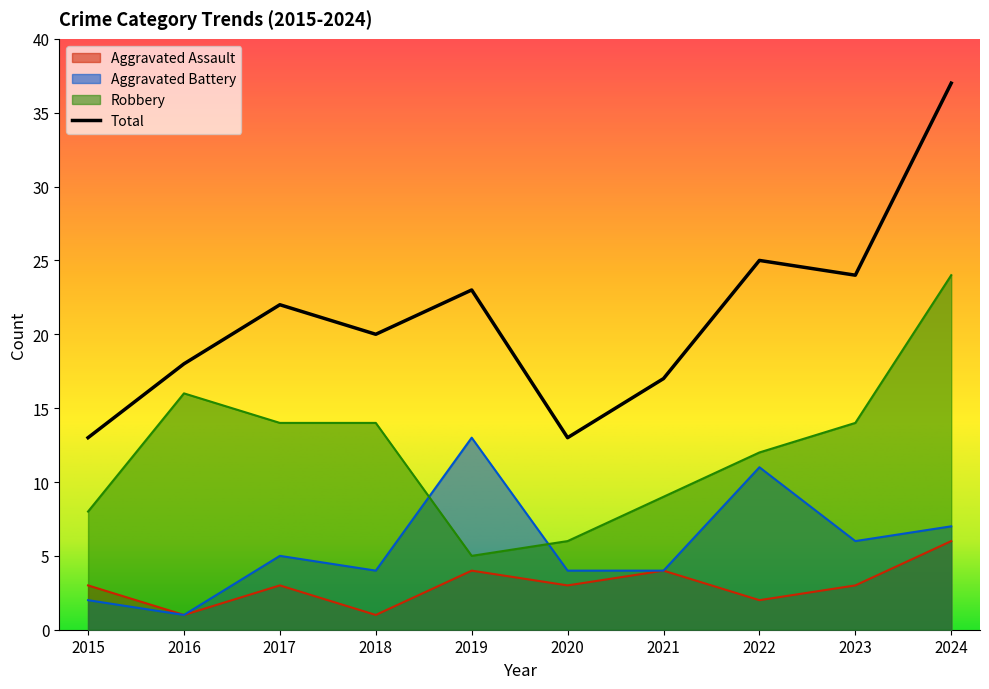

Which series ends up on top after the final intersection of Aggravated Battery and Robbery?

Robbery